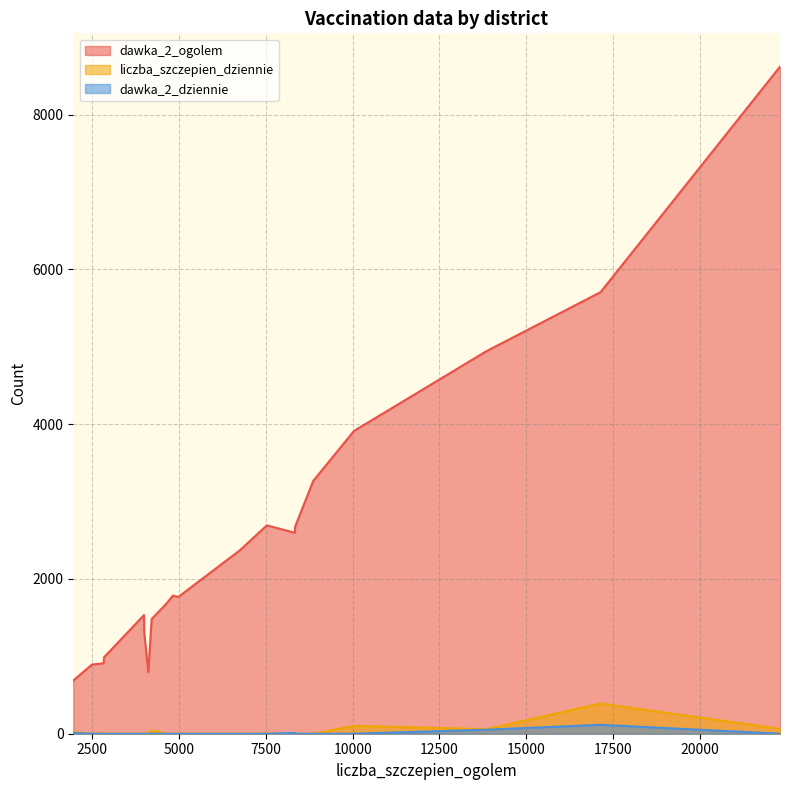

Which series has the largest total across all categories?

dawka_2_ogolem